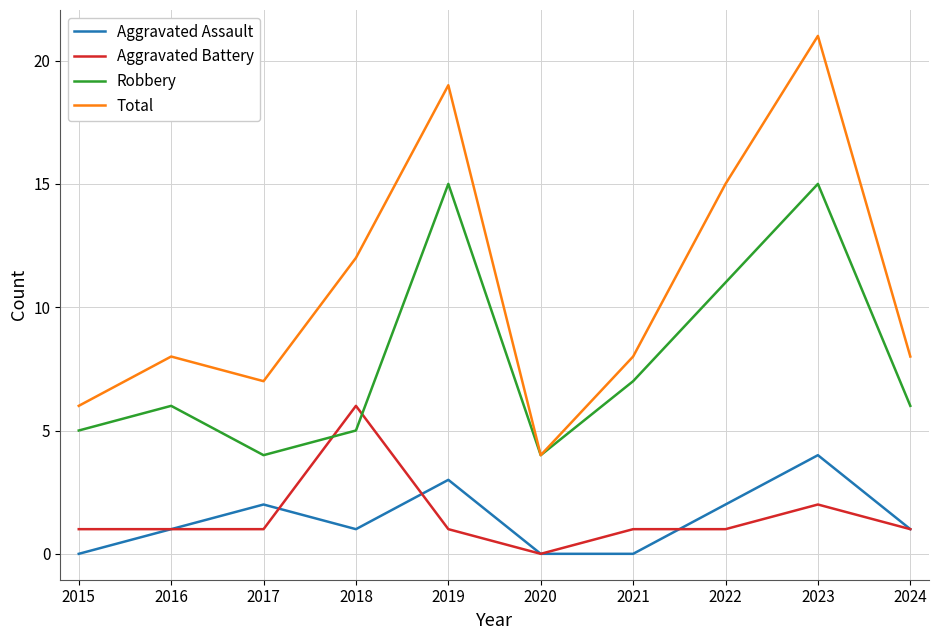

The value of Aggravated Assault at 2020 is 0. True or false?

True